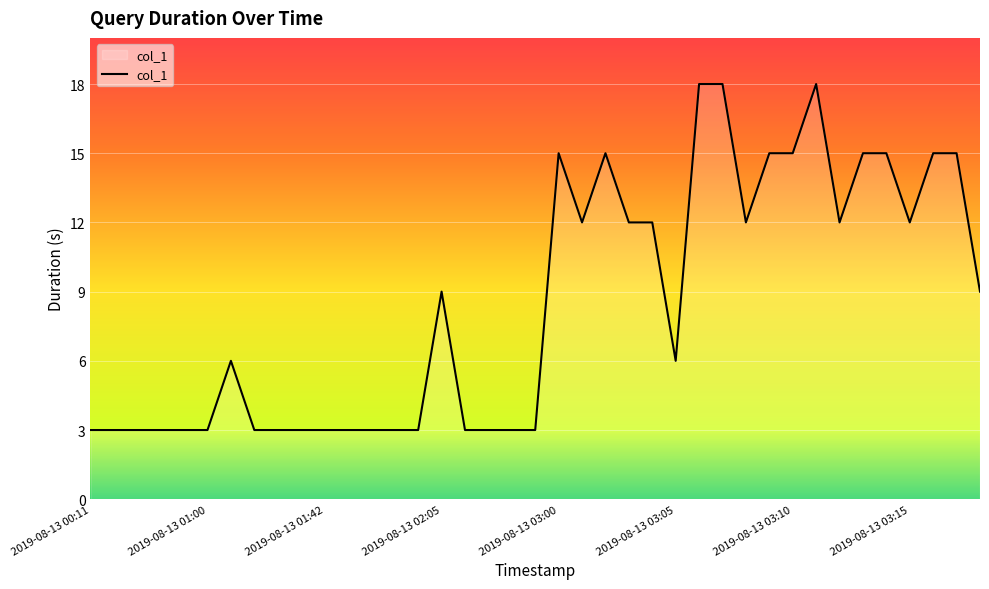

What is the maximum value shown in the chart?

18